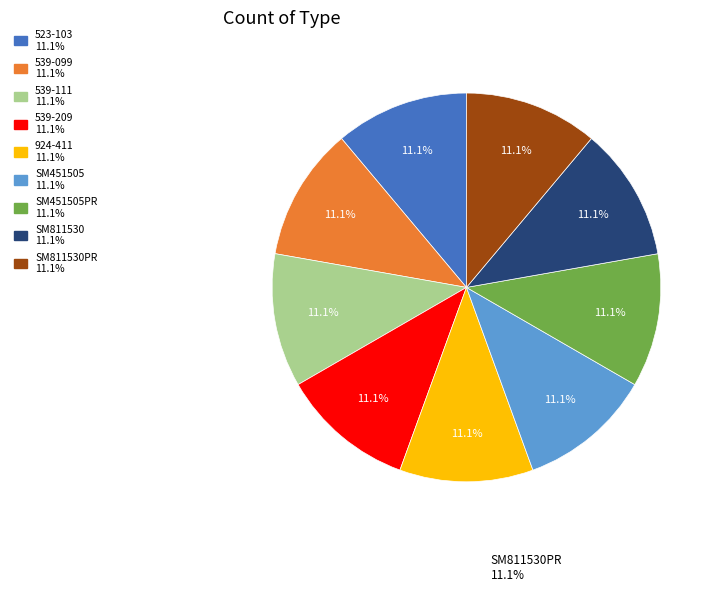

How many segments does this pie chart have?

9